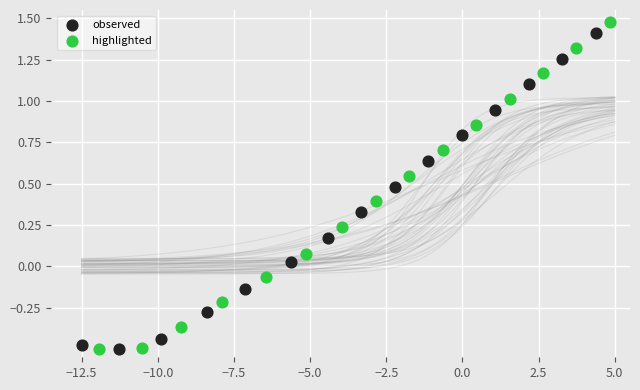

Which series has the largest Y range (max minus min)?

highlighted